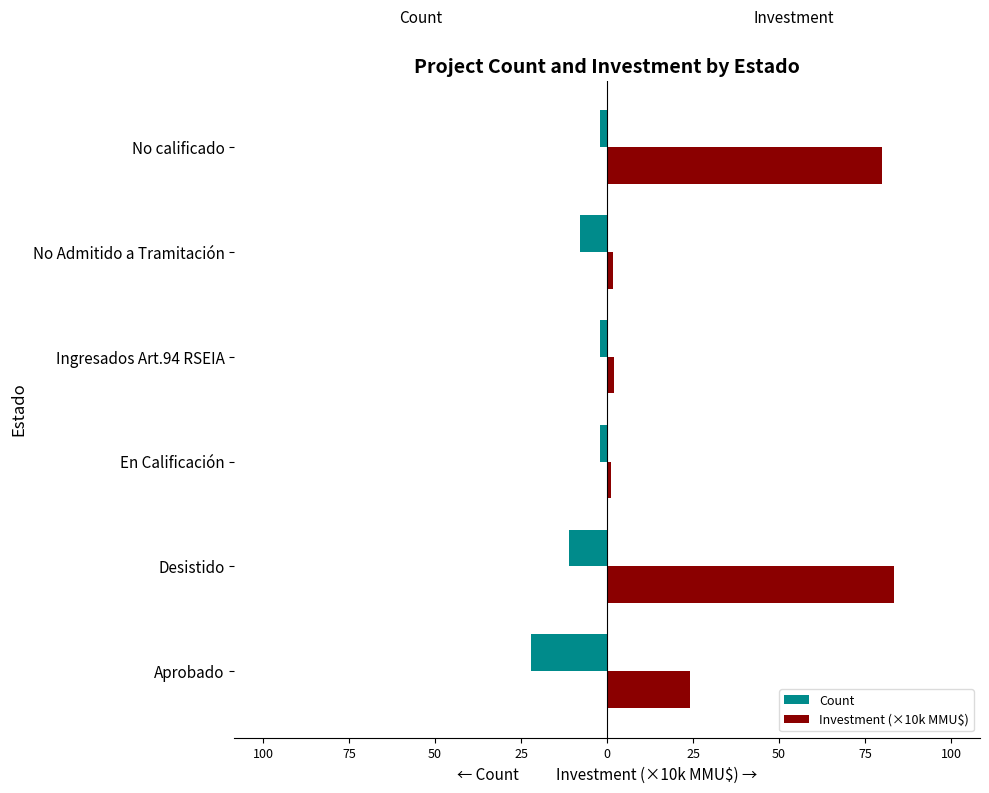

What are all the series names shown in the legend?

Count, Investment (×10k MMU$)